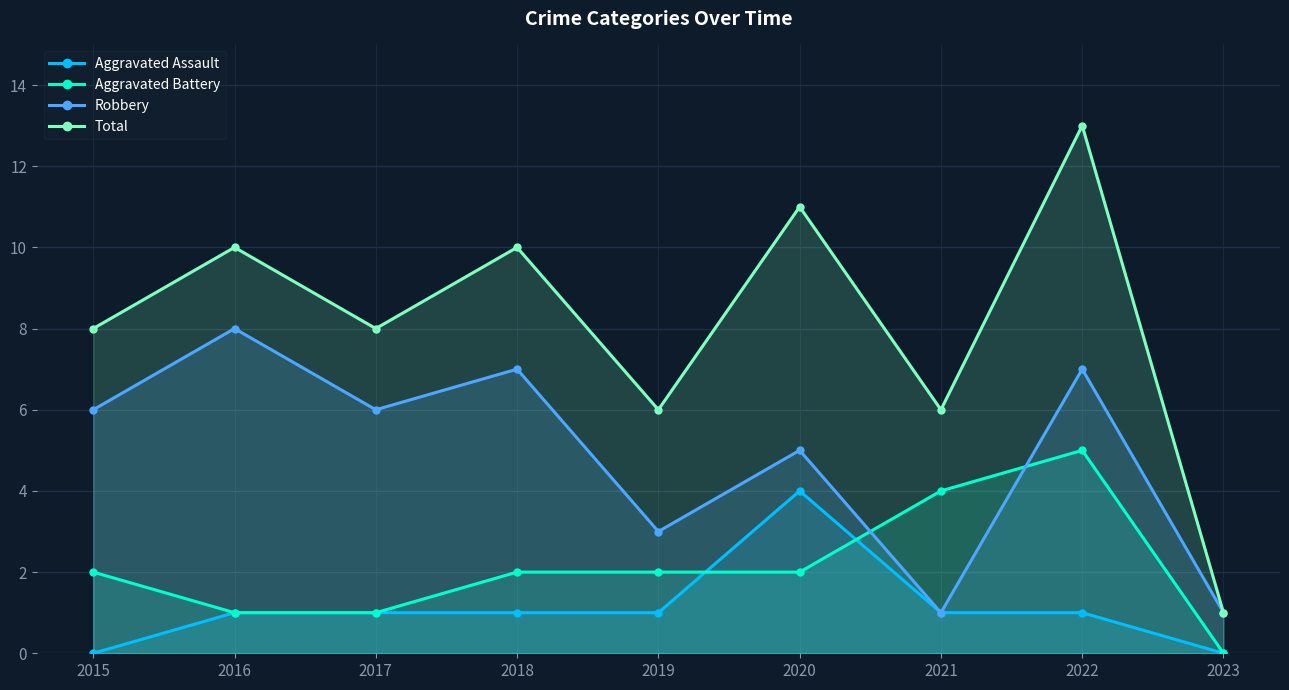

The value of Total at 2020 is 6. True or false?

False